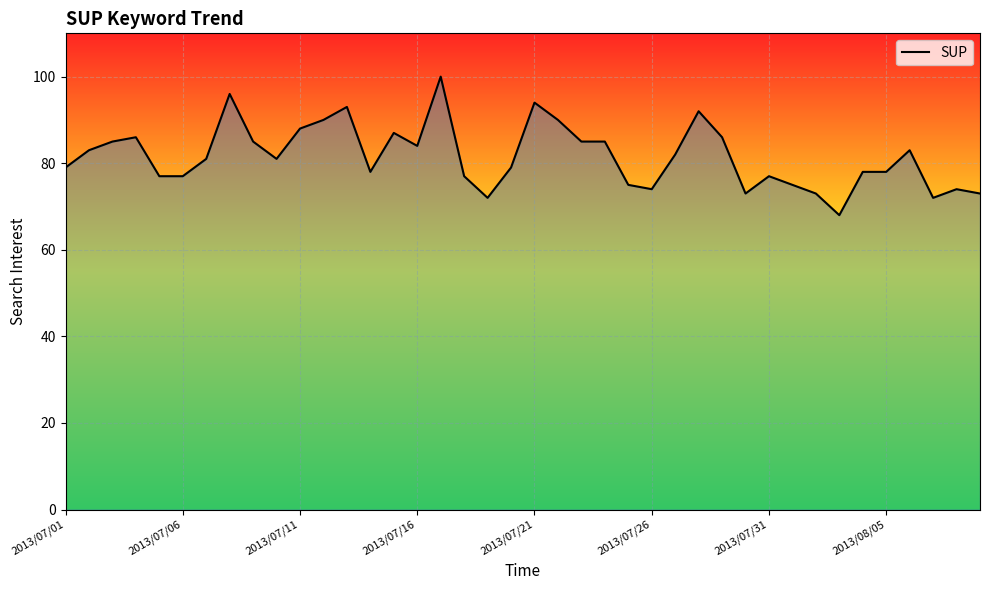

True or false: the data has more than 1 interior local peaks.

True